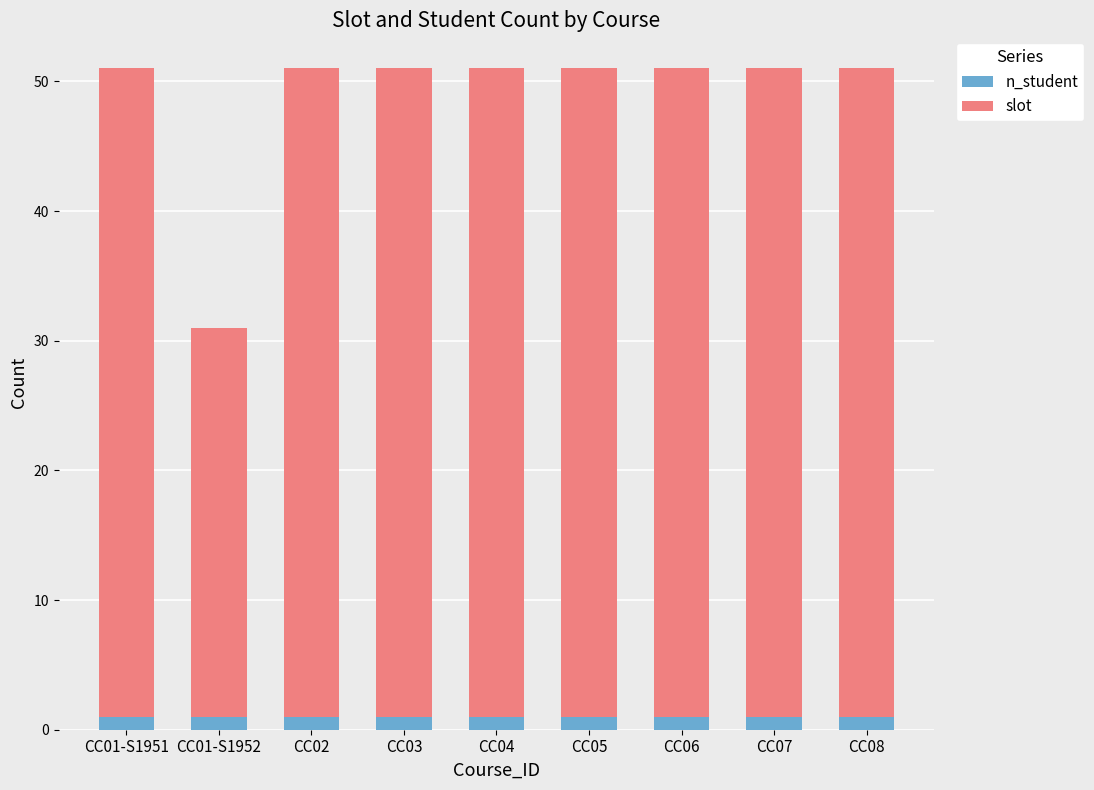

The n_student series shows 1 at CC03. True or false?

True